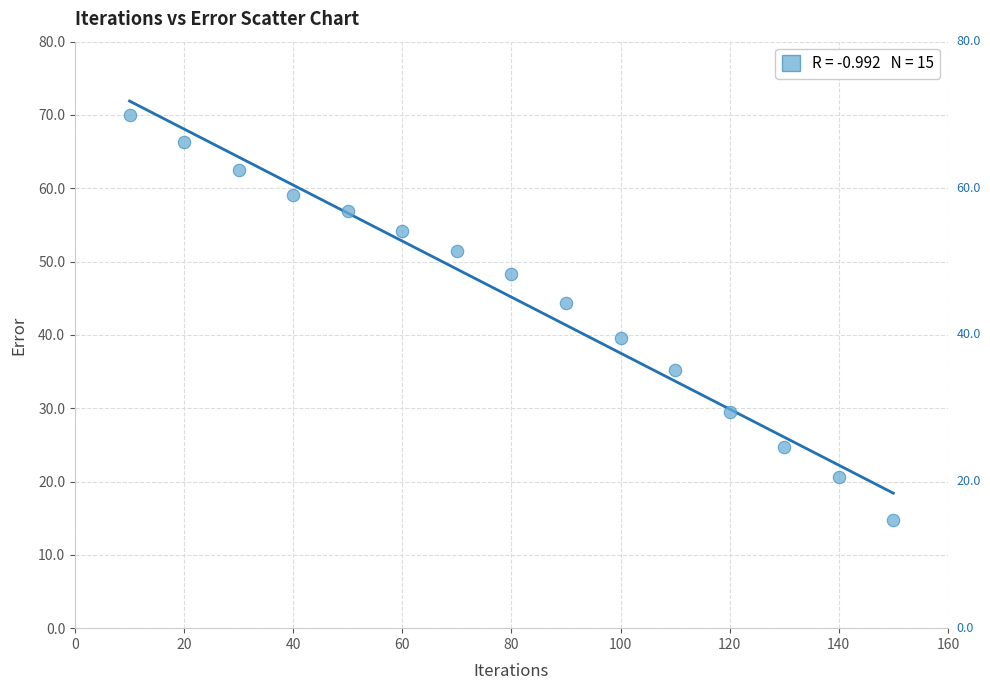

What is the range of Y values (max minus min)?

55.3